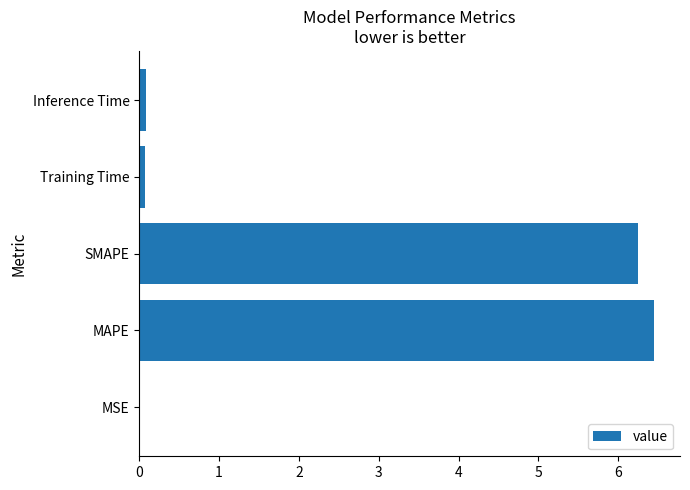

What is the average value?

2.6